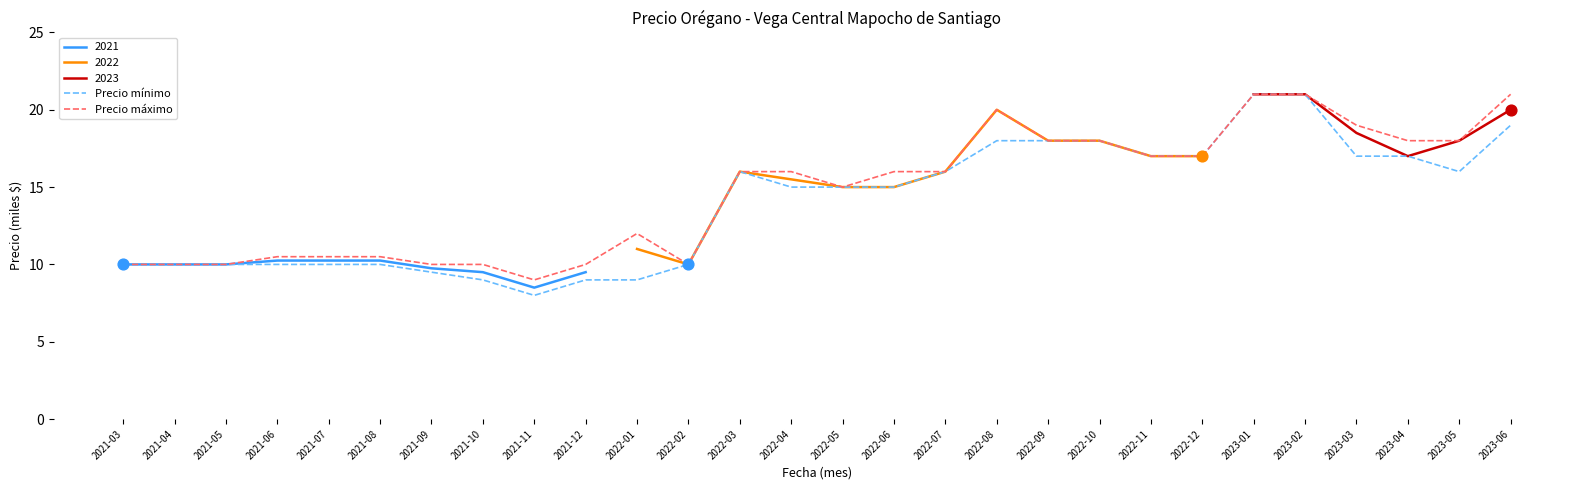

Which series reaches the maximum Y coordinate?

Precio mínimo